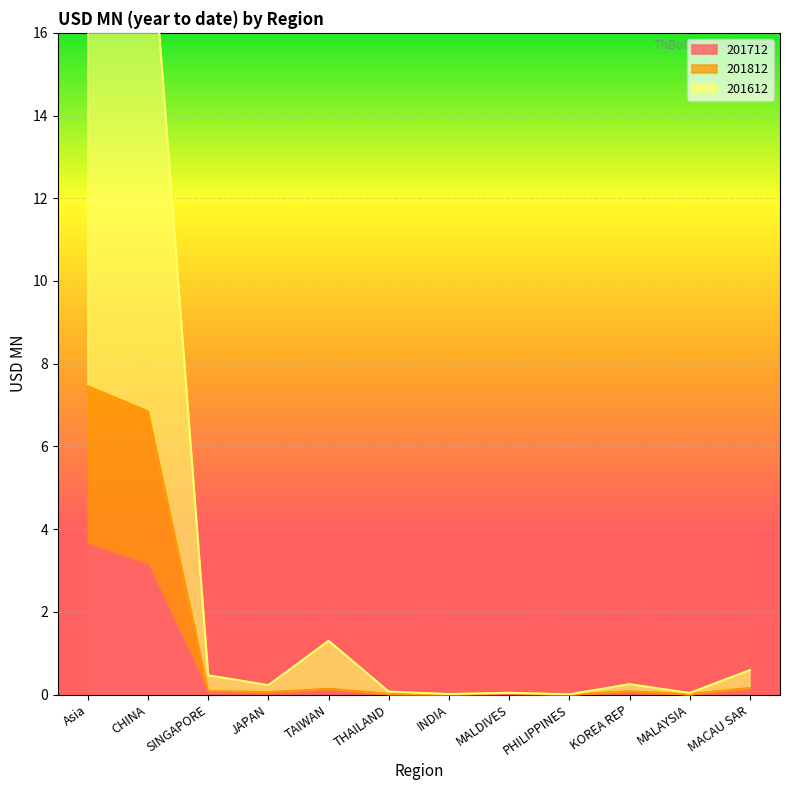

Read the 201712 value at Asia.

3.6